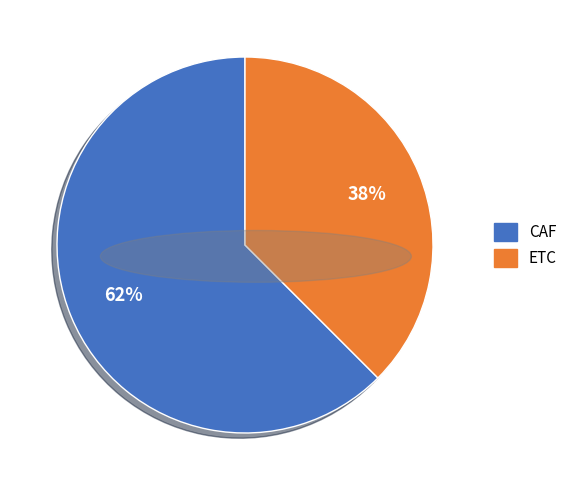

The ETC slice represents 44% of the pie. True or false?

False